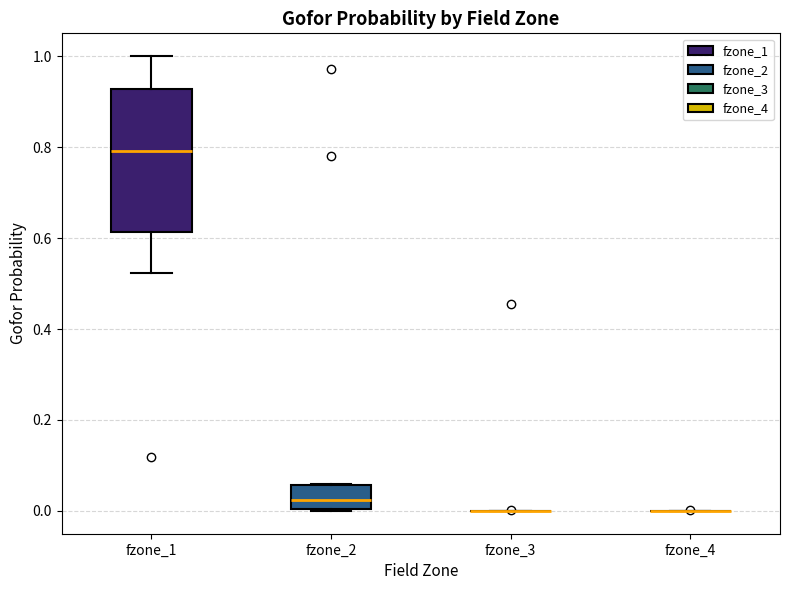

Reading left to right, transcribe this box plot: for each box, give where its median line is, the range the box spans, and where its two whiskers end, as read against the y-axis. The values are not printed on the chart, so give them approximately, as read against the axis.

fzone_1: median 0.80, box 0.62 to 0.92, whiskers 0.52 to 1.00
fzone_2: median 0.02, box 0.00 to 0.06, whiskers 0.00 to 0.06
fzone_3: box collapsed to a line at 0.00, whiskers 0.00 to 0.00
fzone_4: box collapsed to a line at 0.00, whiskers 0.00 to 0.00